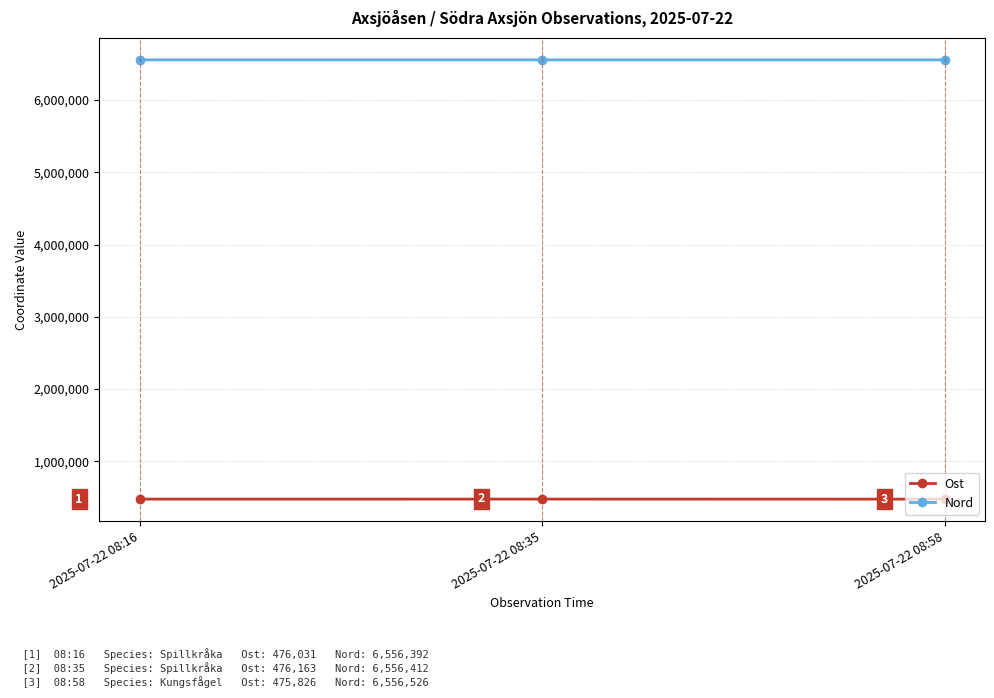

What value does the Nord series have at 2025-07-22 08:16?

6556392